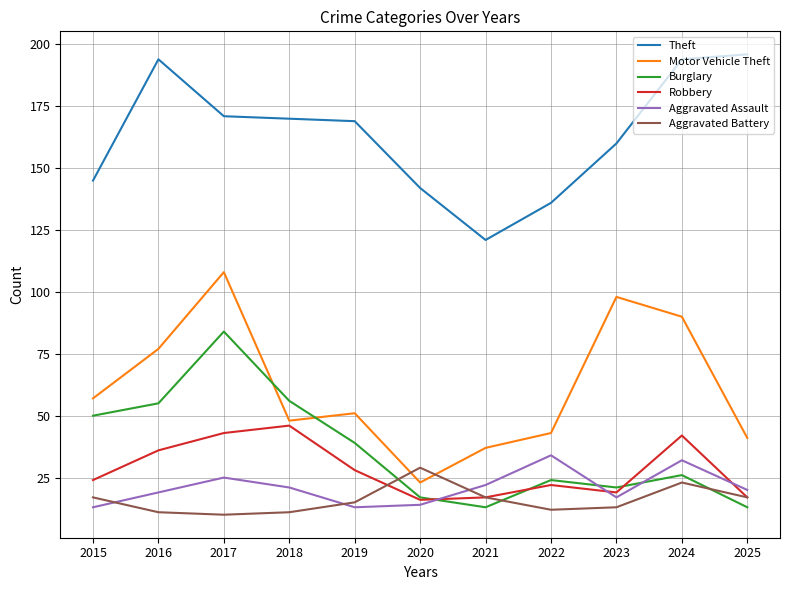

What is the lowest value of the Aggravated Battery series?

10